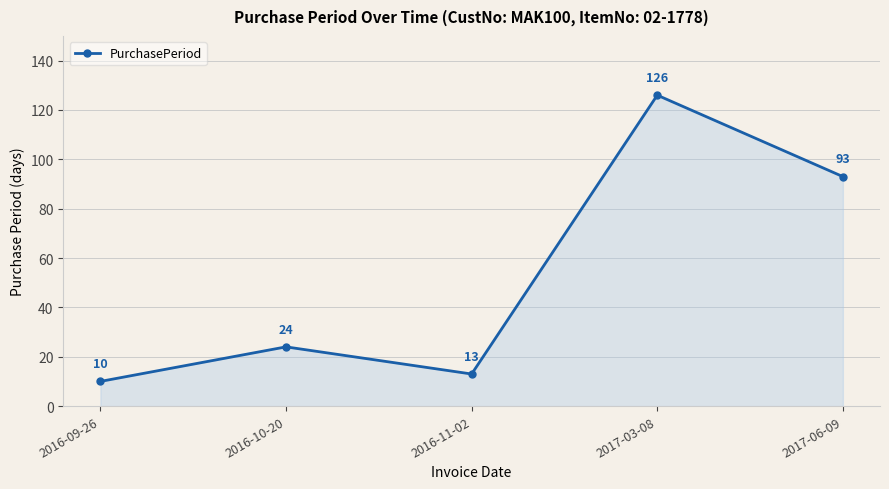

Which label corresponds to the largest value in the chart?

2017-03-08